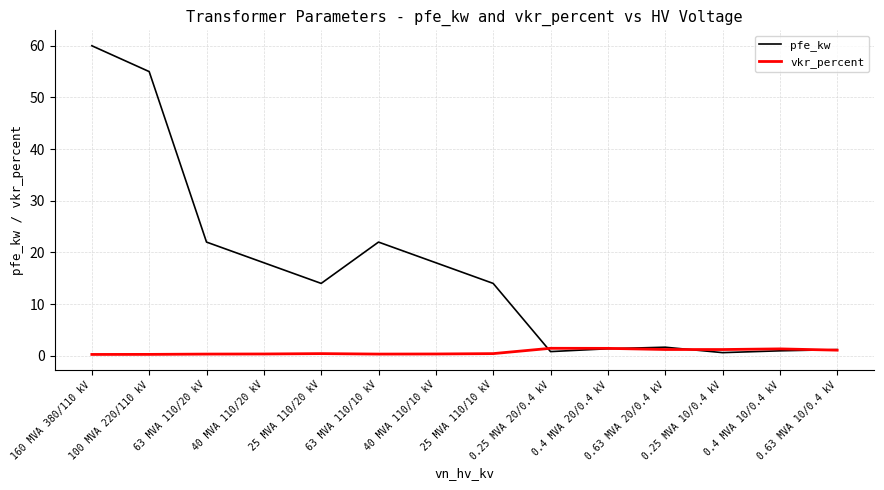

Which series has the largest range (max minus min)?

pfe_kw